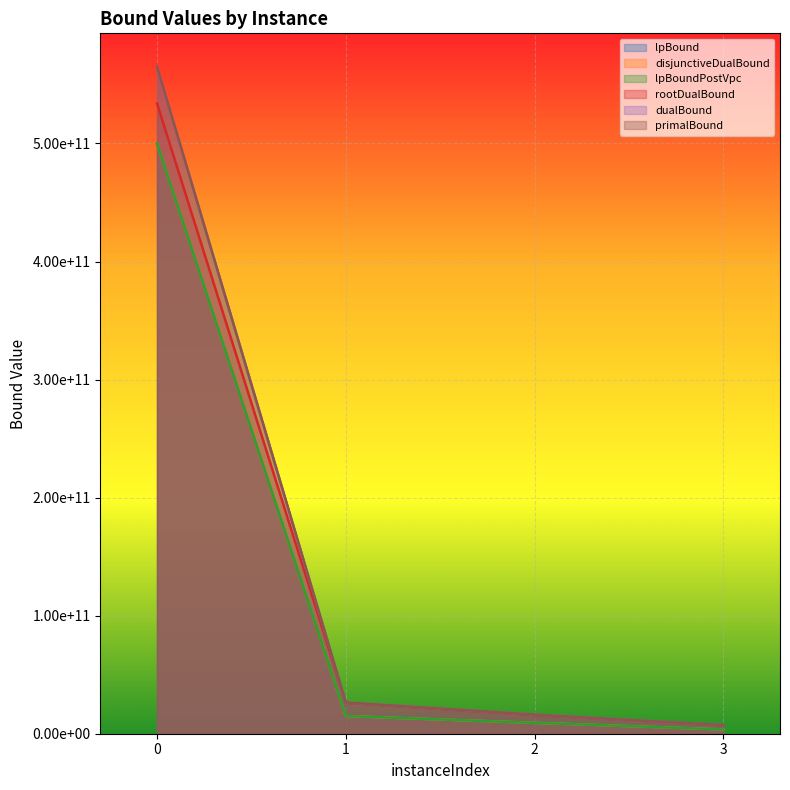

The value of lpBound at 2 is 9203061095.0. True or false?

True